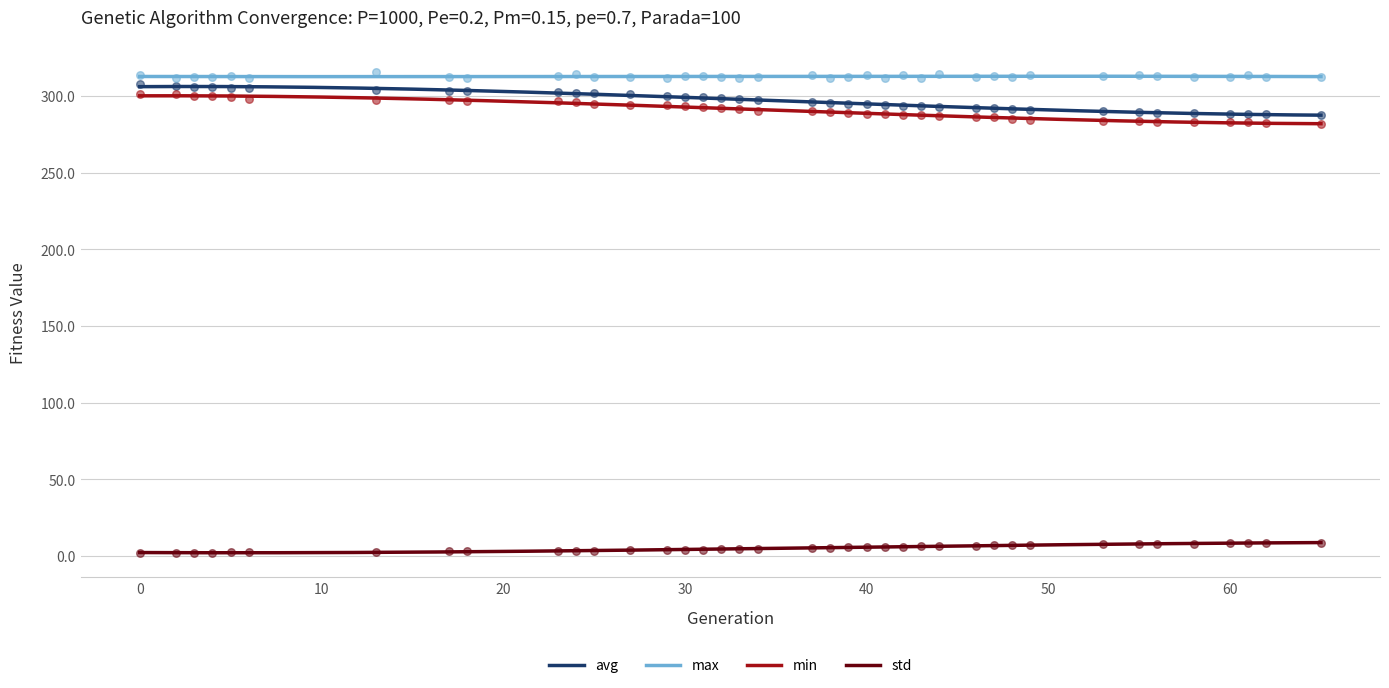

Is the value of max at 56 greater than the value of min at 32?

Yes